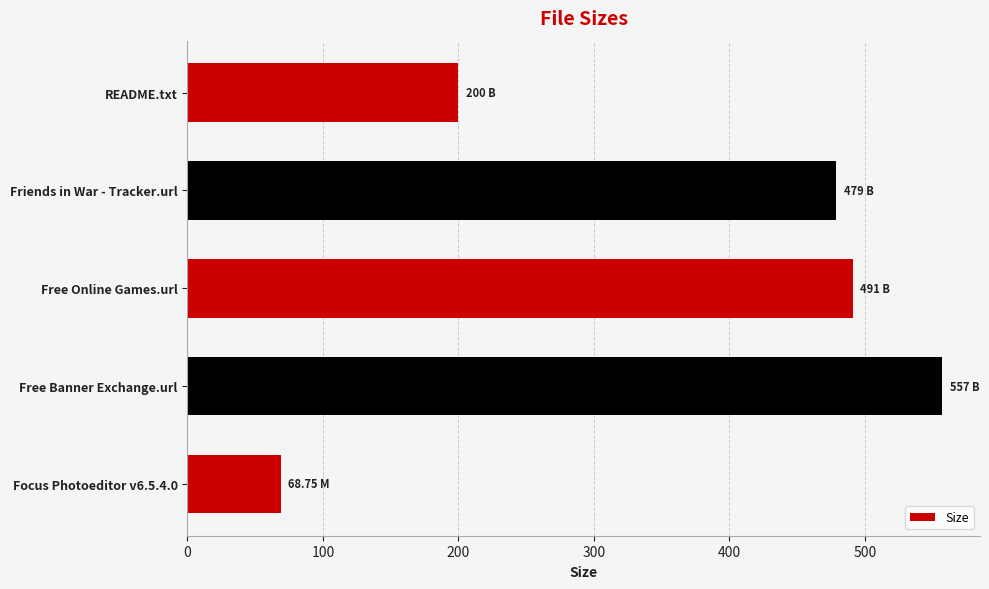

How many data points are less than 479?

2